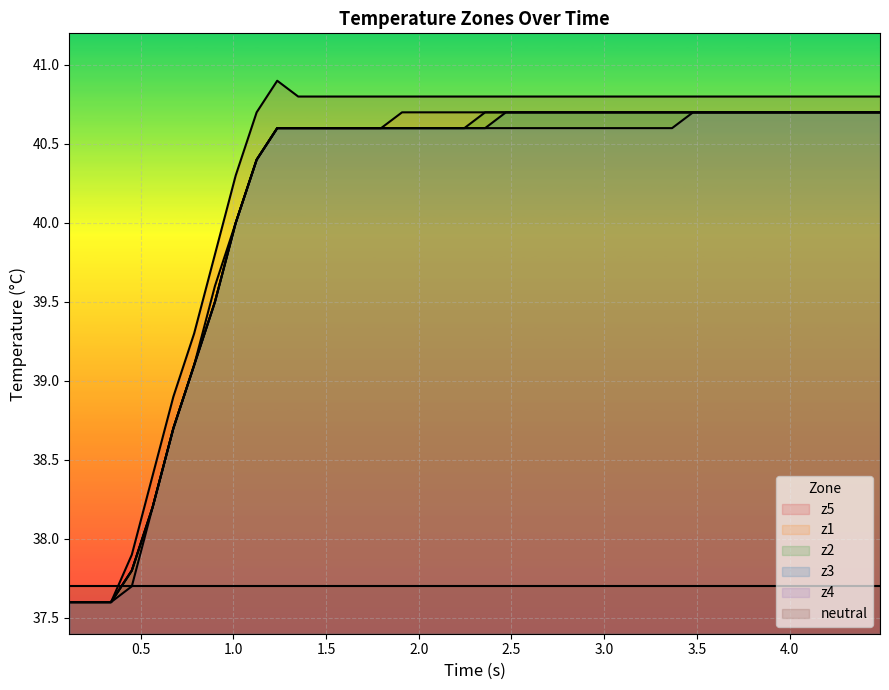

True or false: z2 and z3 intersect in this chart.

False